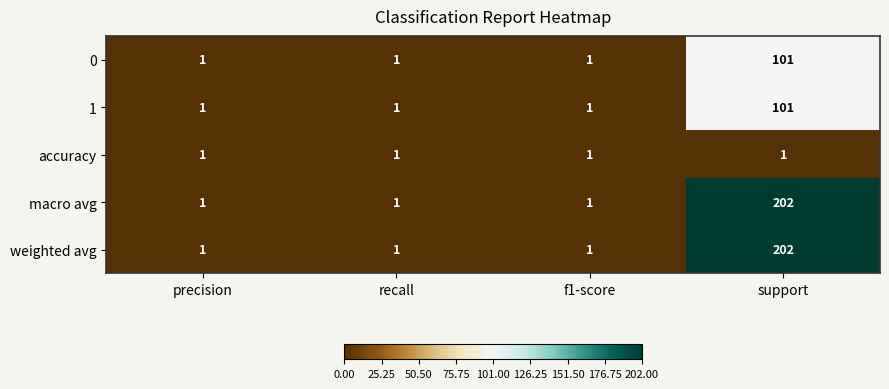

Count the weighted avg values in the range 1 to 202.

4